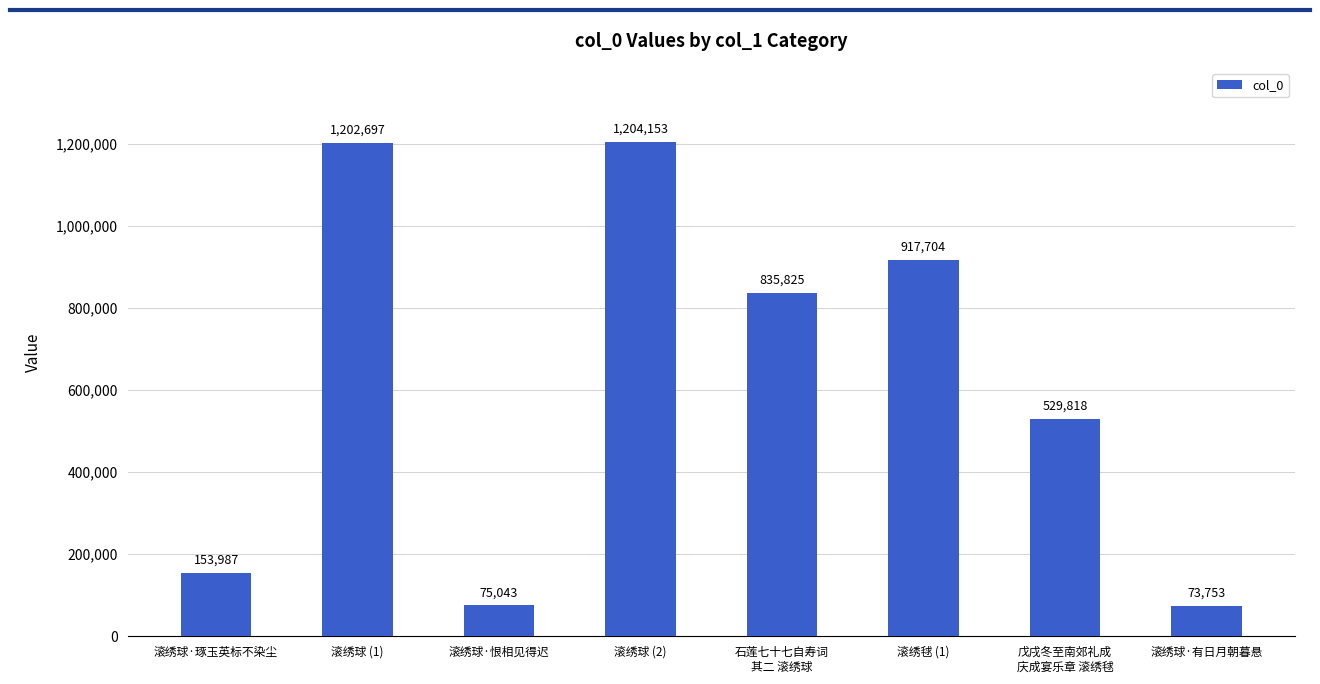

Count the number of data series in this chart.

1